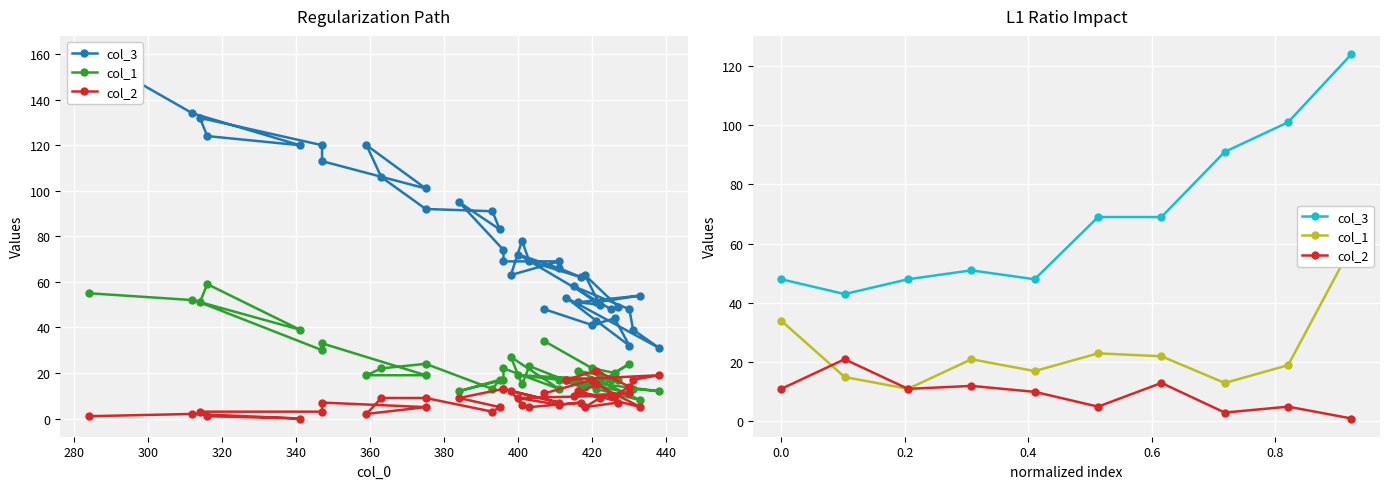

True or false: col_3 has more than 1 interior local peaks.

False